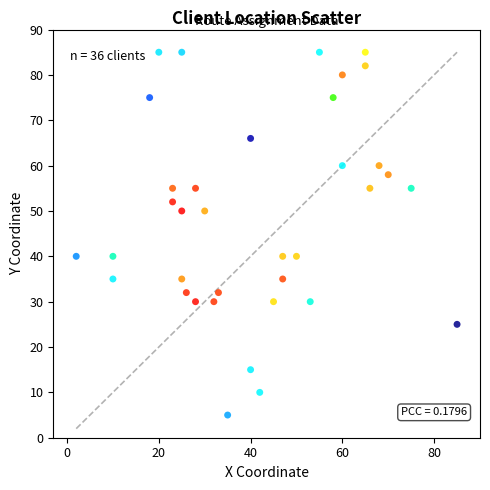

What is the range of X values (max minus min)?

83